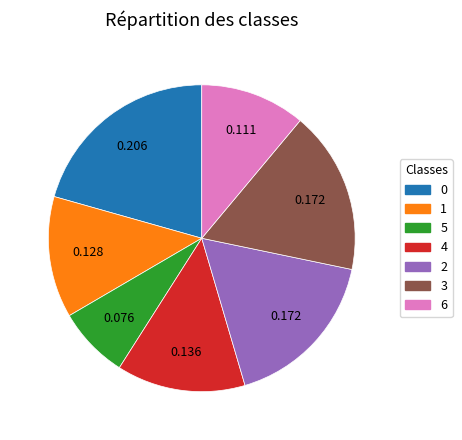

Is there a majority slice in this chart?

No